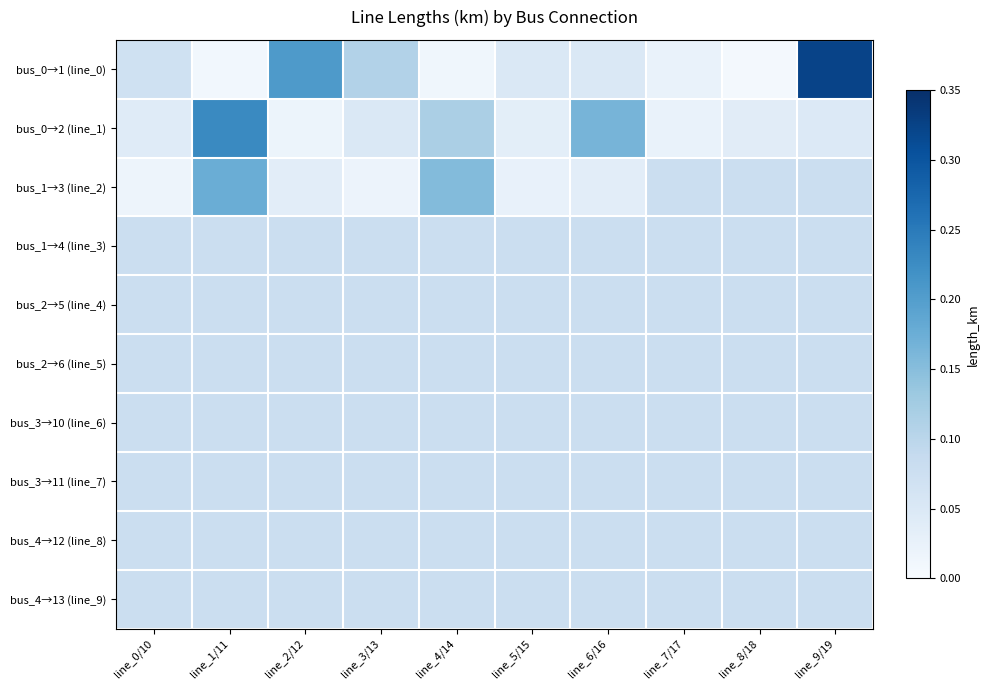

Reading right to left, what are all the values shown in this chart?

bus_0→1 (line_0): line_9/19=0.3	line_8/18=0.0	line_7/17=0.0	line_6/16=0.0	line_5/15=0.1	line_4/14=0.0	line_3/13=0.1	line_2/12=0.2	line_1/11=0.0	line_0/10=0.1
bus_0→2 (line_1): line_9/19=0.0	line_8/18=0.0	line_7/17=0.0	line_6/16=0.2	line_5/15=0.0	line_4/14=0.1	line_3/13=0.1	line_2/12=0.0	line_1/11=0.2	line_0/10=0.0
bus_1→3 (line_2): line_9/19=0.1	line_8/18=0.1	line_7/17=0.1	line_6/16=0.0	line_5/15=0.0	line_4/14=0.2	line_3/13=0.0	line_2/12=0.0	line_1/11=0.2	line_0/10=0.0
bus_1→4 (line_3): line_9/19=0.1	line_8/18=0.1	line_7/17=0.1	line_6/16=0.1	line_5/15=0.1	line_4/14=0.1	line_3/13=0.1	line_2/12=0.1	line_1/11=0.1	line_0/10=0.1
bus_2→5 (line_4): line_9/19=0.1	line_8/18=0.1	line_7/17=0.1	line_6/16=0.1	line_5/15=0.1	line_4/14=0.1	line_3/13=0.1	line_2/12=0.1	line_1/11=0.1	line_0/10=0.1
bus_2→6 (line_5): line_9/19=0.1	line_8/18=0.1	line_7/17=0.1	line_6/16=0.1	line_5/15=0.1	line_4/14=0.1	line_3/13=0.1	line_2/12=0.1	line_1/11=0.1	line_0/10=0.1
bus_3→10 (line_6): line_9/19=0.1	line_8/18=0.1	line_7/17=0.1	line_6/16=0.1	line_5/15=0.1	line_4/14=0.1	line_3/13=0.1	line_2/12=0.1	line_1/11=0.1	line_0/10=0.1
bus_3→11 (line_7): line_9/19=0.1	line_8/18=0.1	line_7/17=0.1	line_6/16=0.1	line_5/15=0.1	line_4/14=0.1	line_3/13=0.1	line_2/12=0.1	line_1/11=0.1	line_0/10=0.1
bus_4→12 (line_8): line_9/19=0.1	line_8/18=0.1	line_7/17=0.1	line_6/16=0.1	line_5/15=0.1	line_4/14=0.1	line_3/13=0.1	line_2/12=0.1	line_1/11=0.1	line_0/10=0.1
bus_4→13 (line_9): line_9/19=0.1	line_8/18=0.1	line_7/17=0.1	line_6/16=0.1	line_5/15=0.1	line_4/14=0.1	line_3/13=0.1	line_2/12=0.1	line_1/11=0.1	line_0/10=0.1